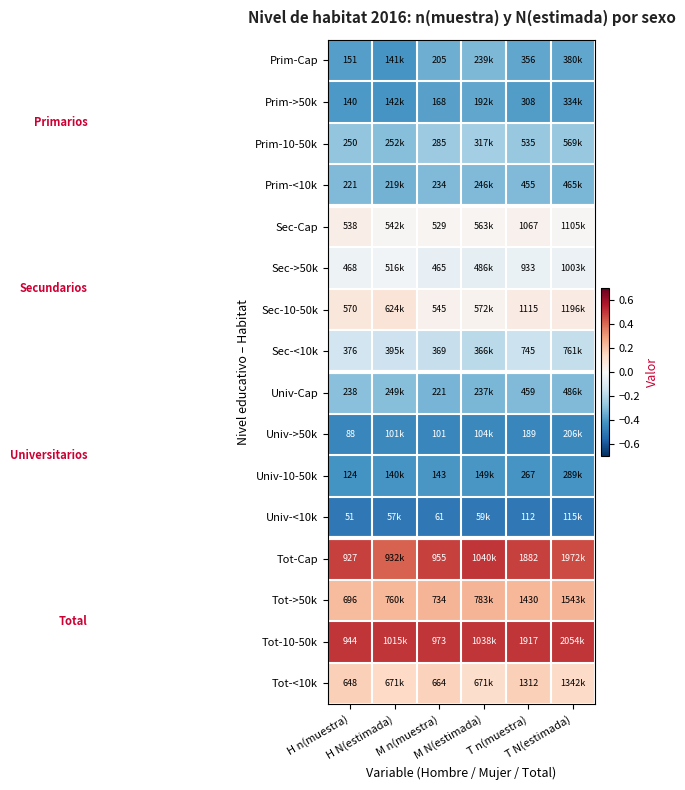

The Sec-<10k series shows -0.0 at M n(muestra). True or false?

False